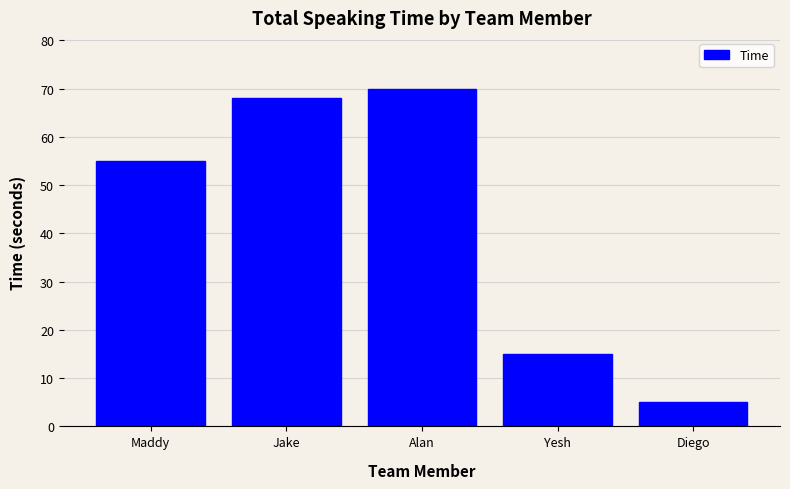

Reading left to right, transcribe all the data shown in this chart.

Maddy=55	Jake=68	Alan=70	Yesh=15	Diego=5